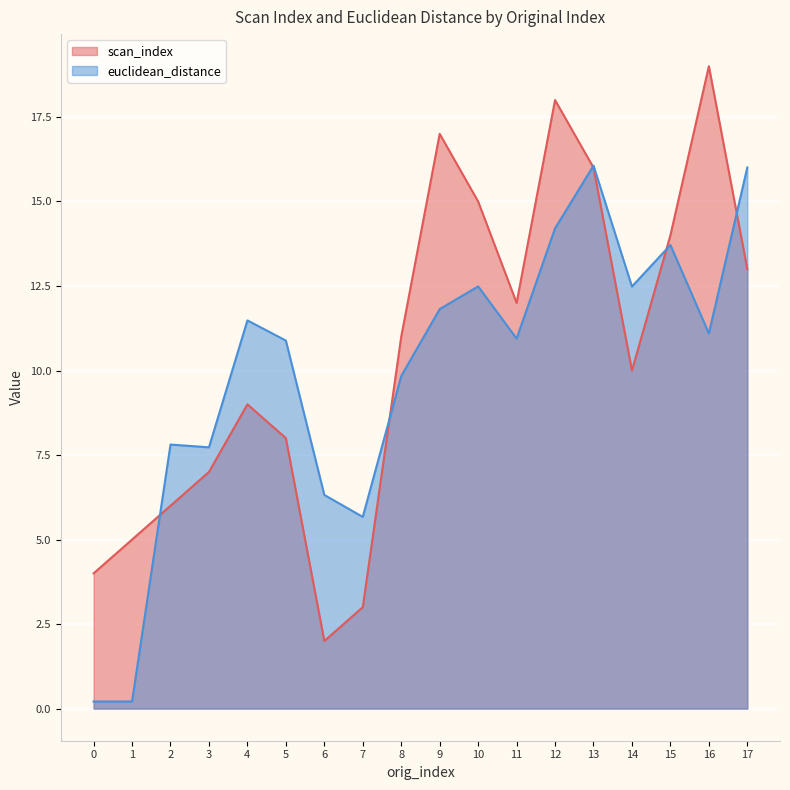

True or false: scan_index has more than 1 interior local peaks.

True